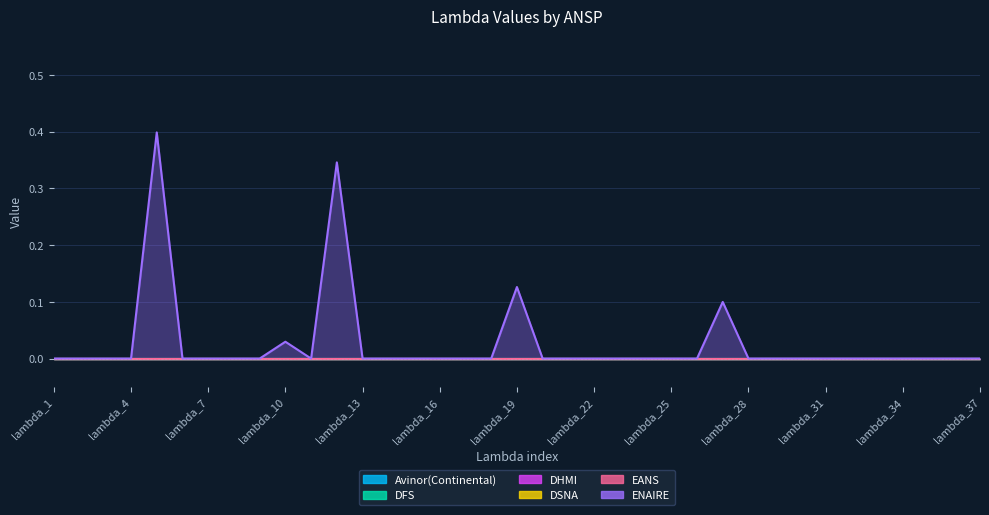

Between lambda_3 and lambda_29, which series saw the biggest shift?

Avinor(Continental)